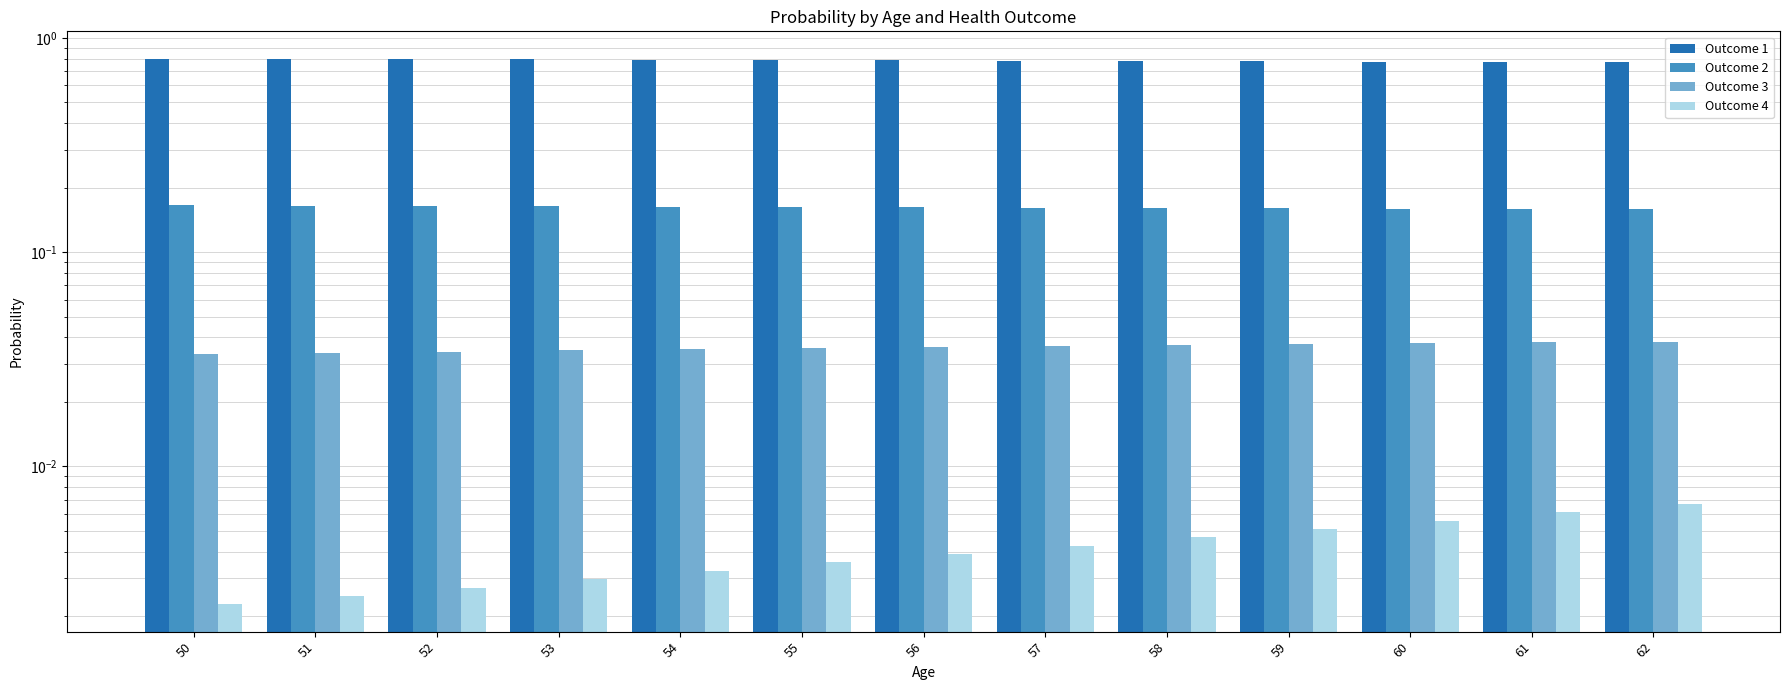

At 54, list the series in order from largest to smallest.

Outcome 1, Outcome 2, Outcome 3, Outcome 4